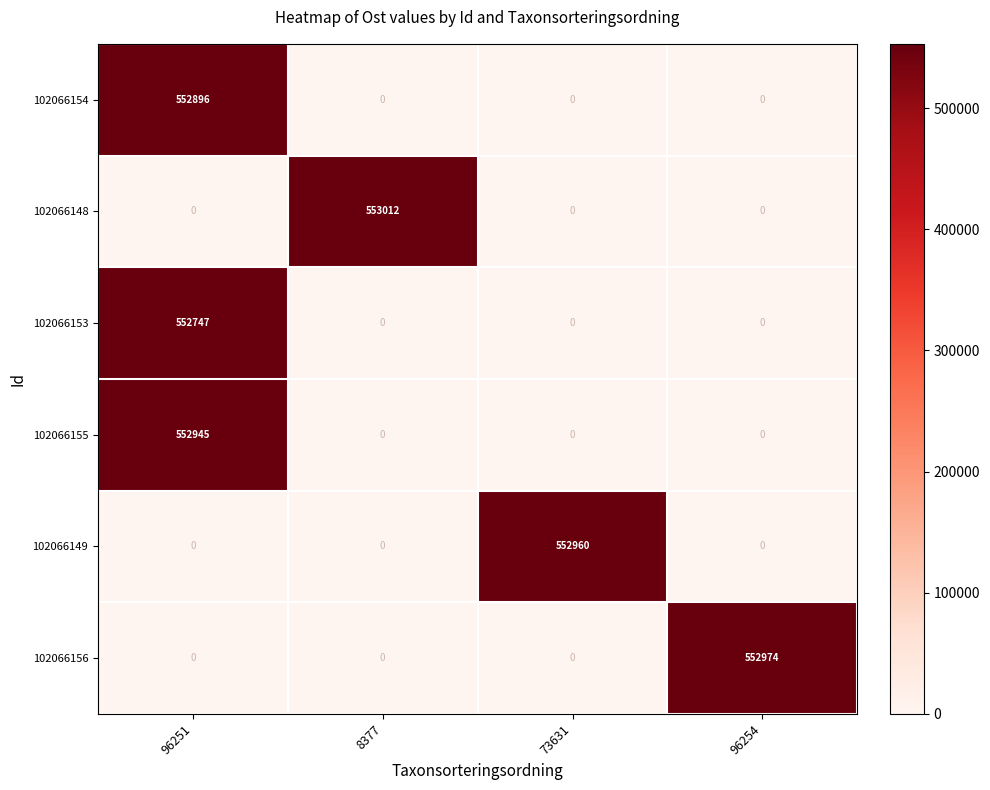

Reading right to left, what are all the values shown in this chart?

102066154: 96254=0	73631=0	8377=0	96251=552896
102066148: 96254=0	73631=0	8377=553012	96251=0
102066153: 96254=0	73631=0	8377=0	96251=552747
102066155: 96254=0	73631=0	8377=0	96251=552945
102066149: 96254=0	73631=552960	8377=0	96251=0
102066156: 96254=552974	73631=0	8377=0	96251=0